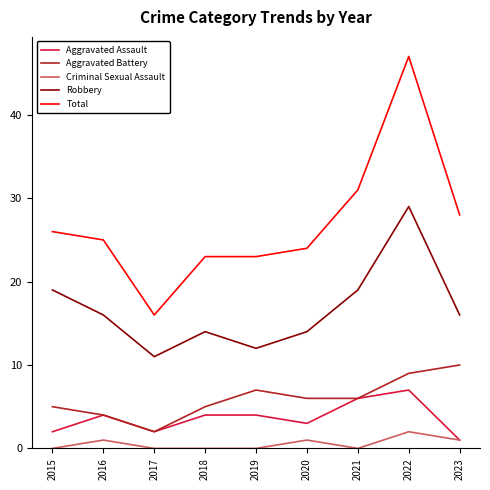

List the series in order of their peak value, highest first.

Total, Robbery, Aggravated Battery, Aggravated Assault, Criminal Sexual Assault